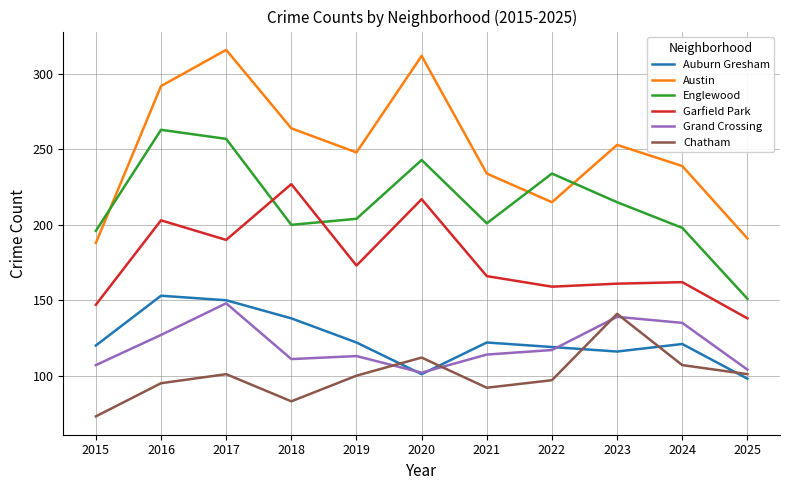

Is it true that Auburn Gresham equals 121 at 2024?

True